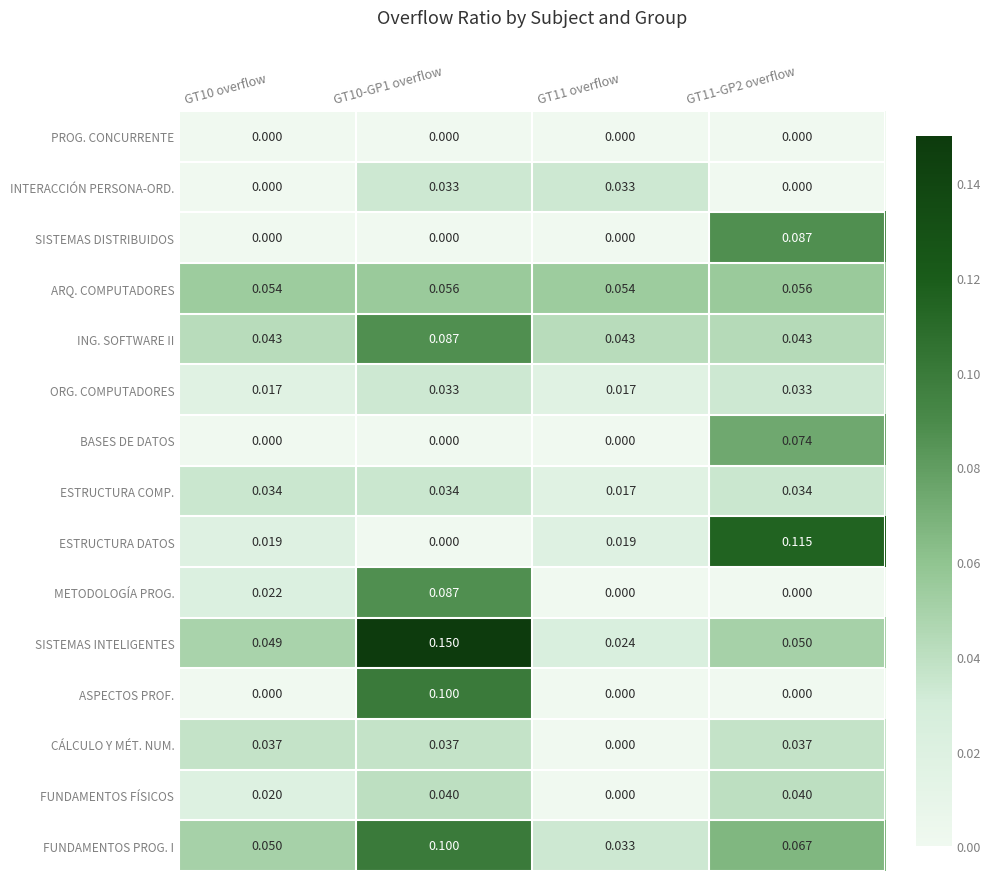

Which series has the largest total across all categories?

SISTEMAS INTELIGENTES